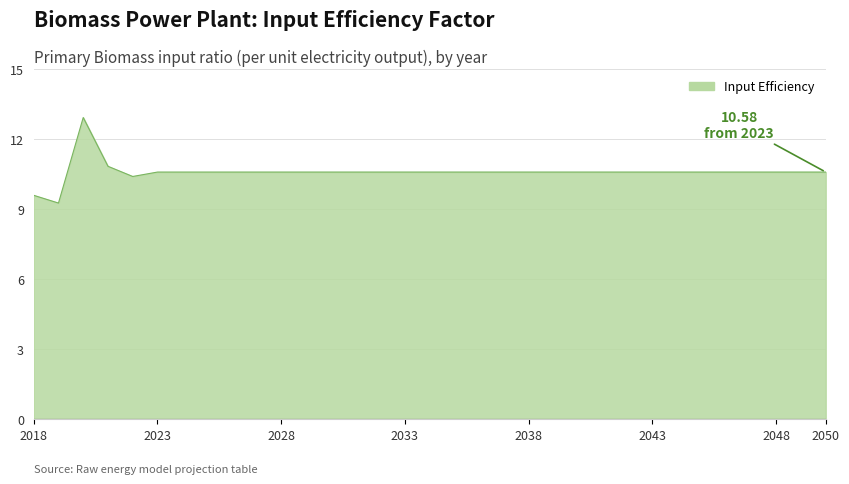

What is the difference between the maximum and minimum values?

3.7